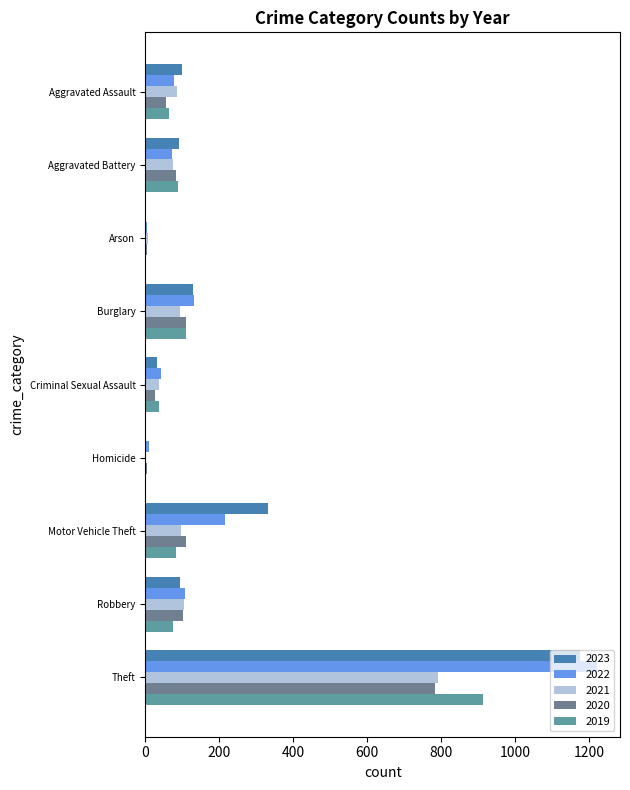

What is the difference between the second highest and second lowest values in the 2019 series?

108